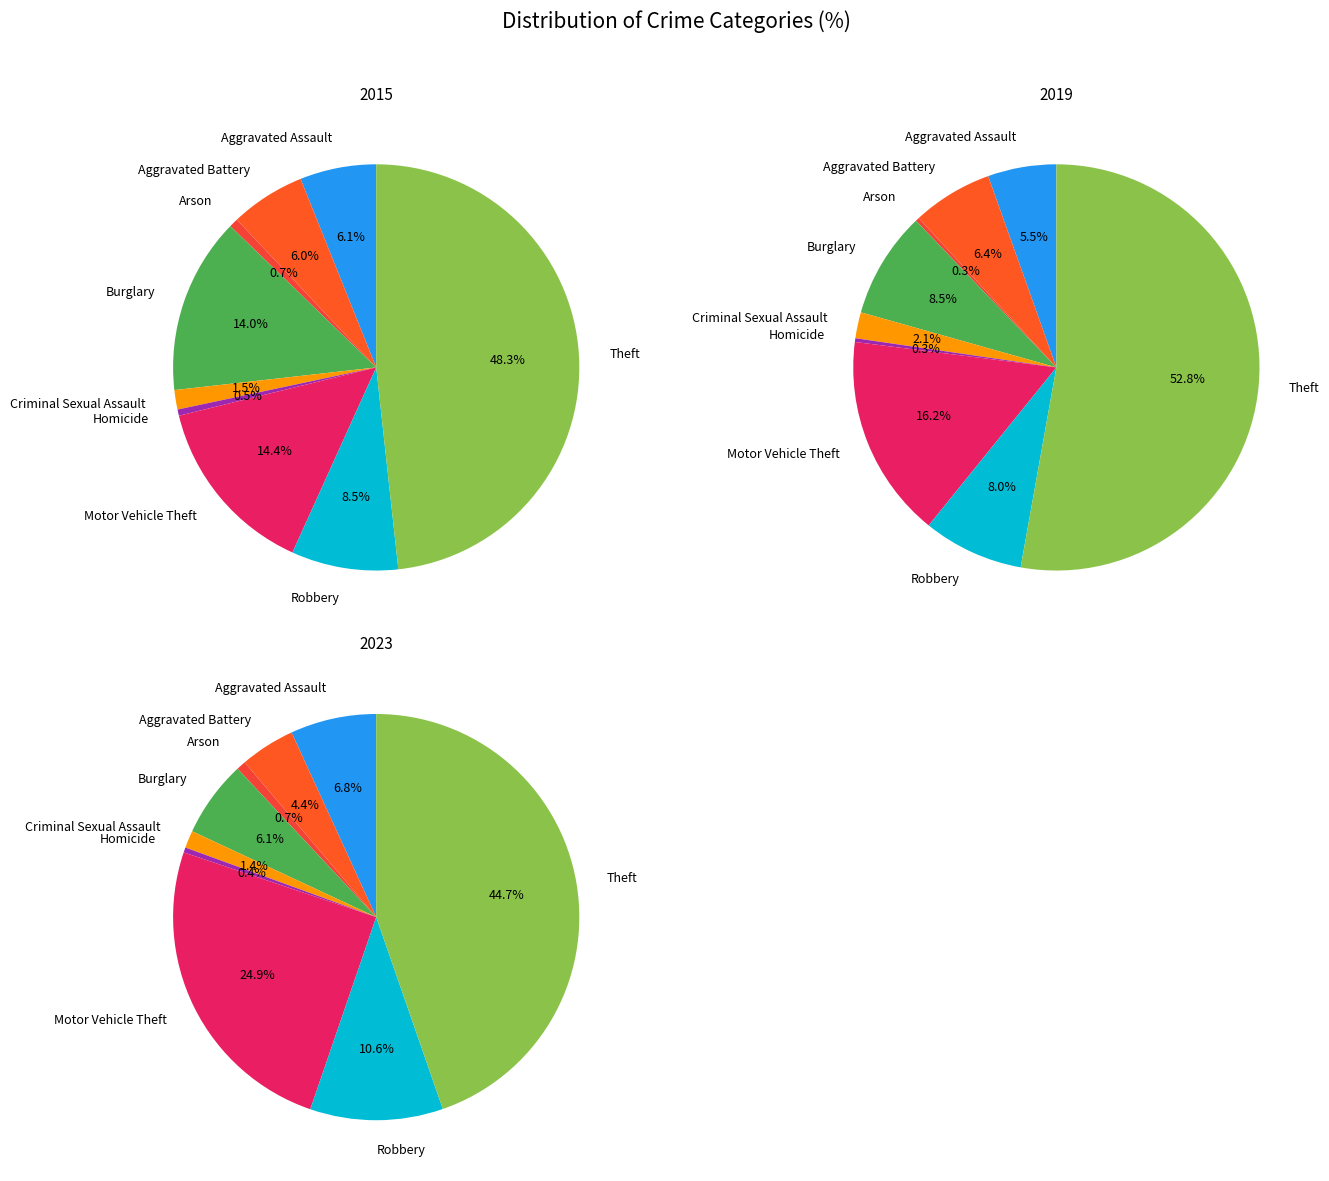

To the nearest percent, what is the combined percentage of Aggravated Assault and Homicide?

7%